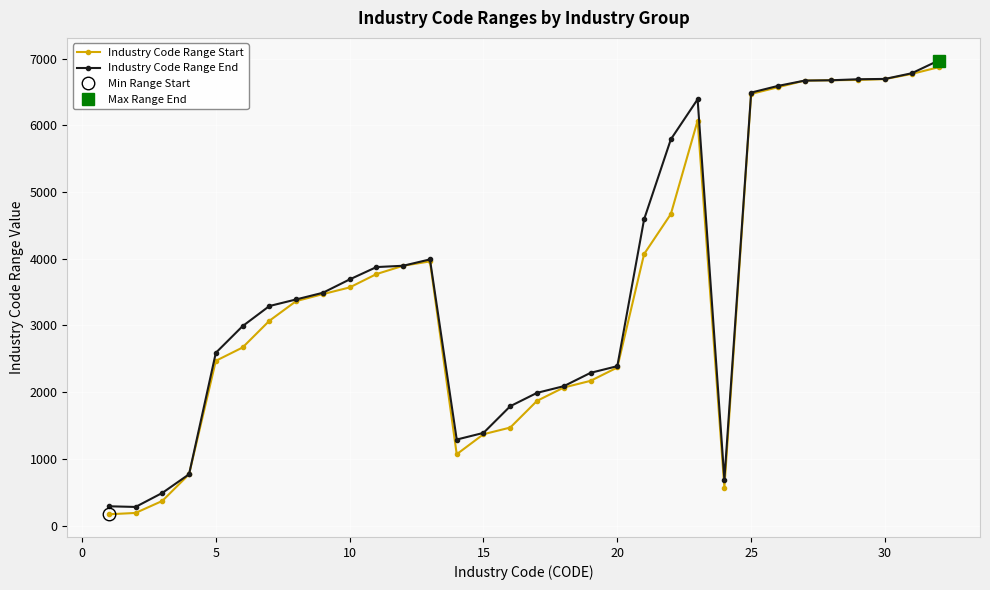

What is the minimum value for Industry Code Range End?

280